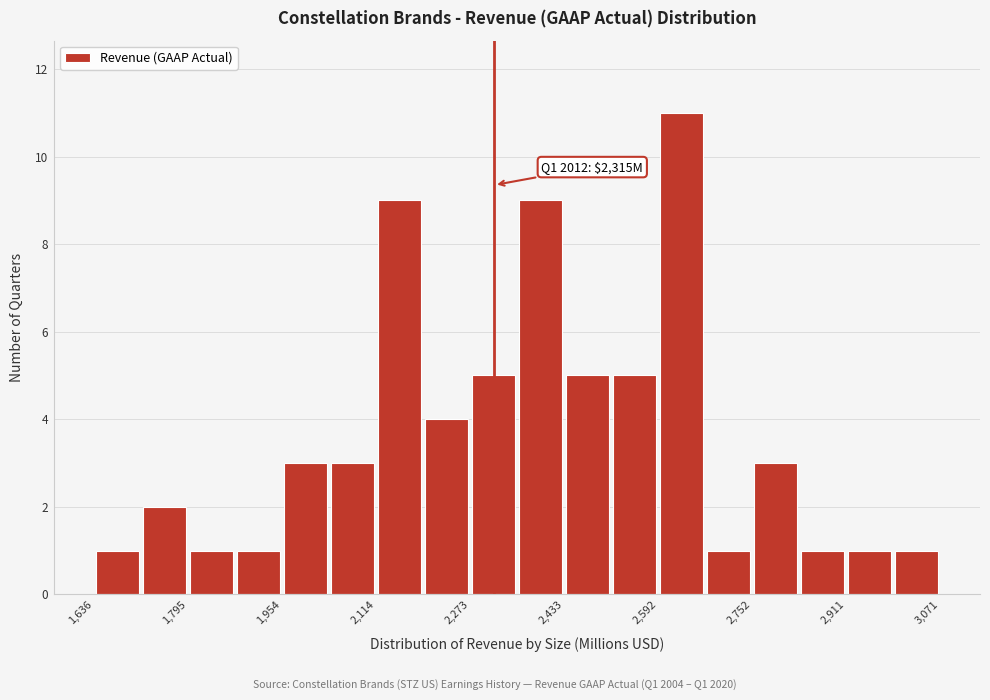

Around what value on the x-axis is the tallest bar? Give the approximate position of its centre, as read against the axis.

2640